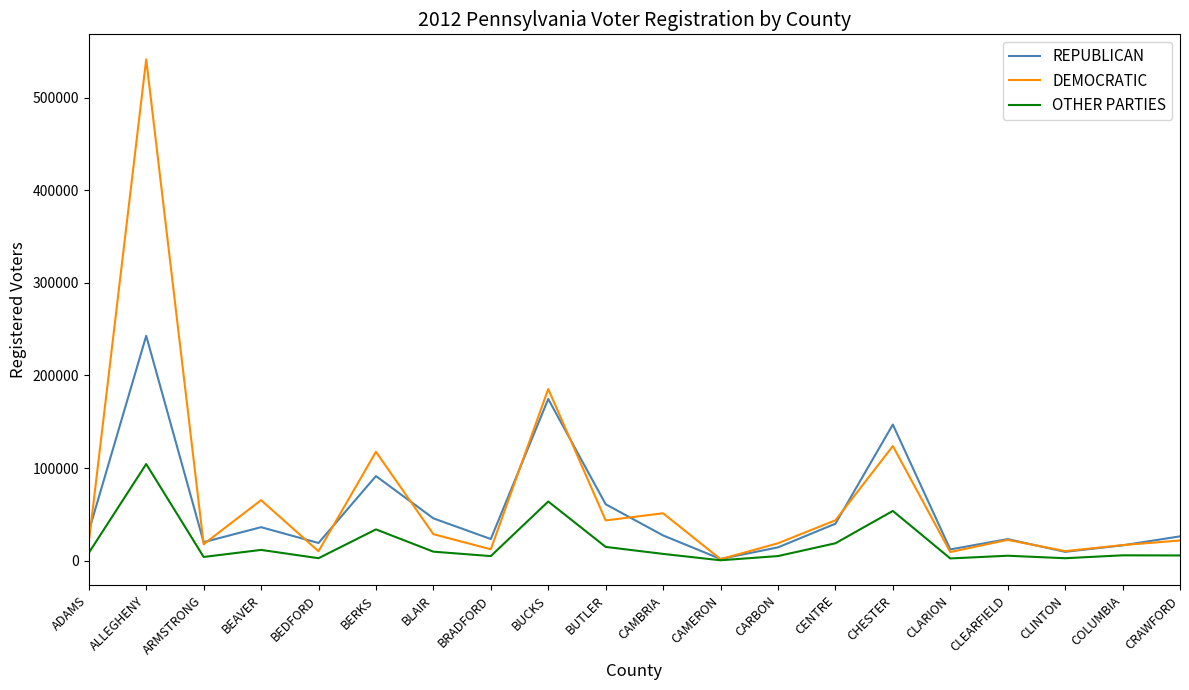

How many lines are shown in the chart?

3